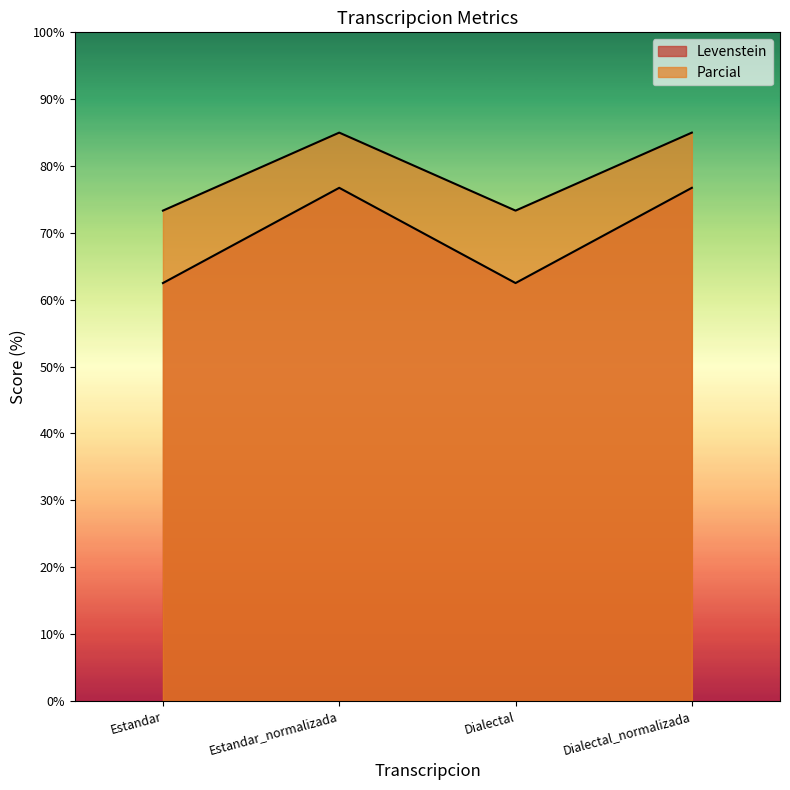

Reading left to right, extract all data points from this chart.

Levenstein: Estandar=62.5	Estandar_normalizada=76.7	Dialectal=62.5	Dialectal_normalizada=76.7
Parcial: Estandar=73.3	Estandar_normalizada=85.0	Dialectal=73.3	Dialectal_normalizada=85.0